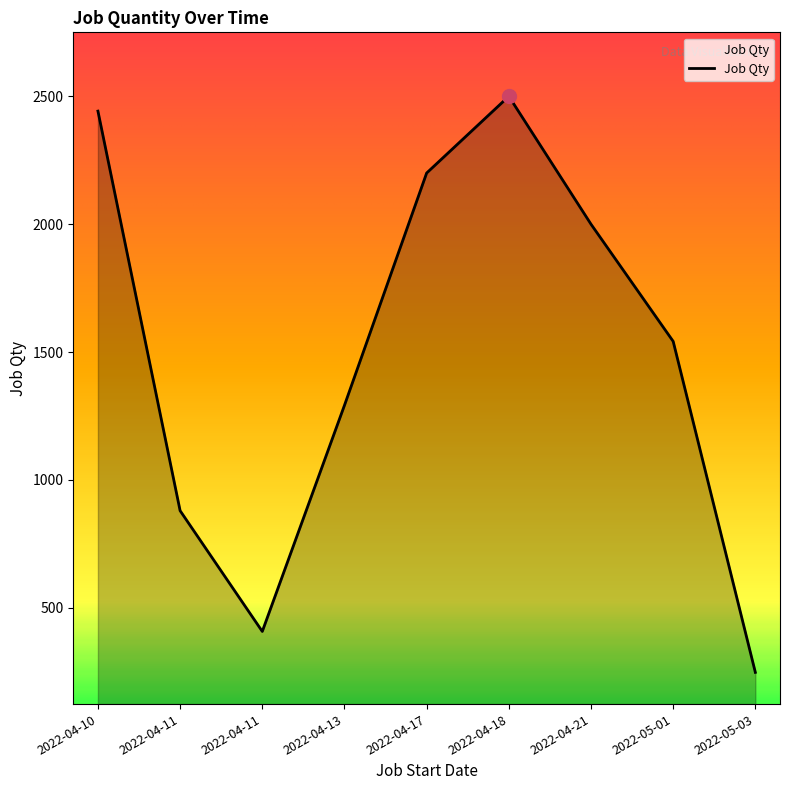

Is this an area chart (filled region under the line)?

Yes